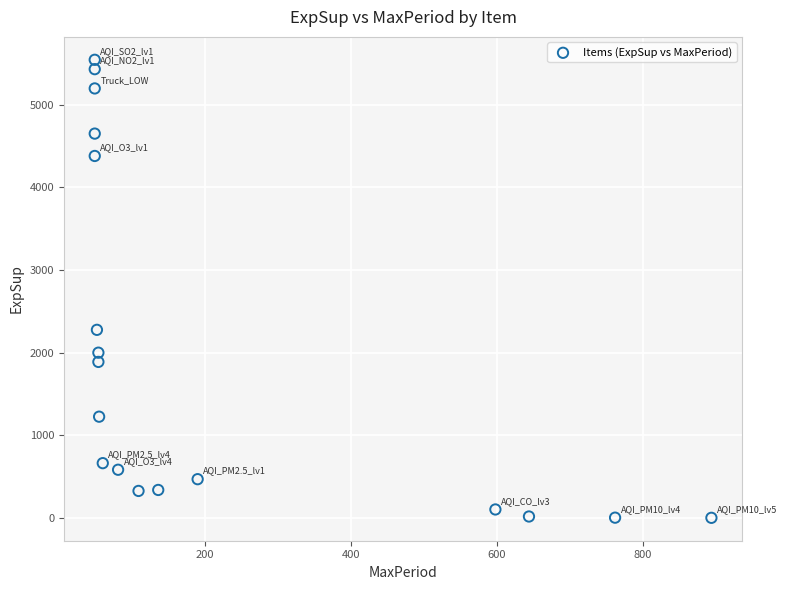

What Y value in the scatter plot is closest to 2773?

2276.7